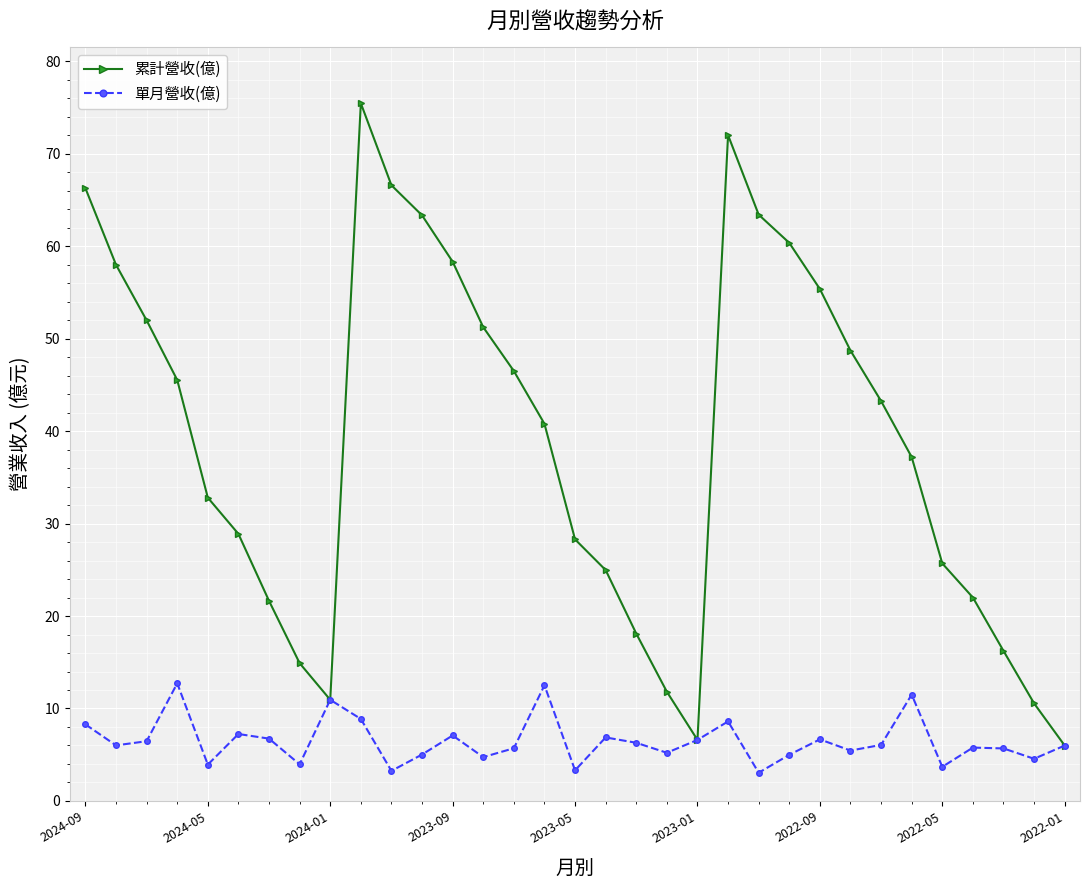

In 累計營收(億), how many points are higher than both neighbors (excluding endpoints)?

2